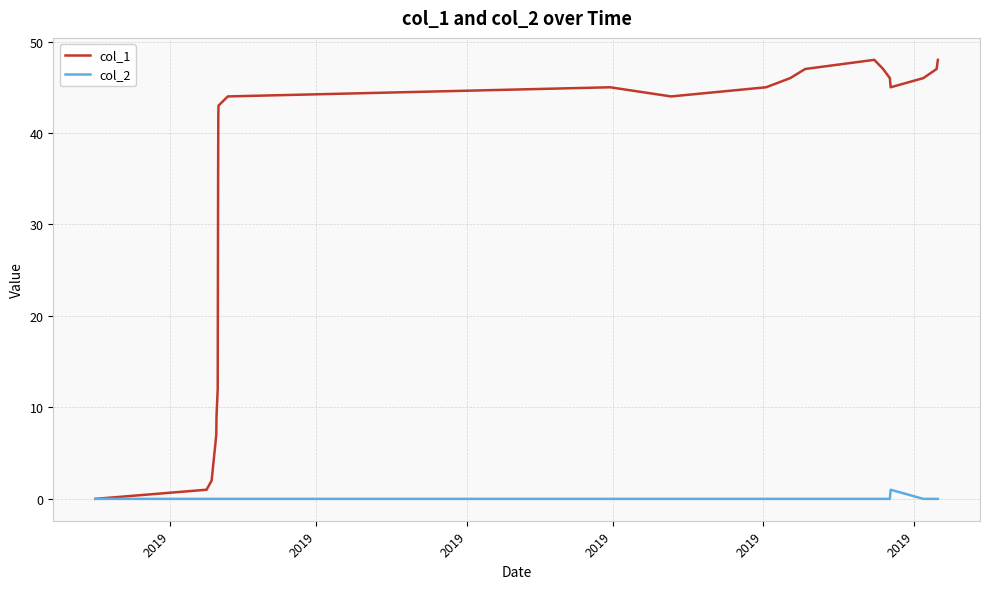

Which series has the largest total across all categories?

col_1